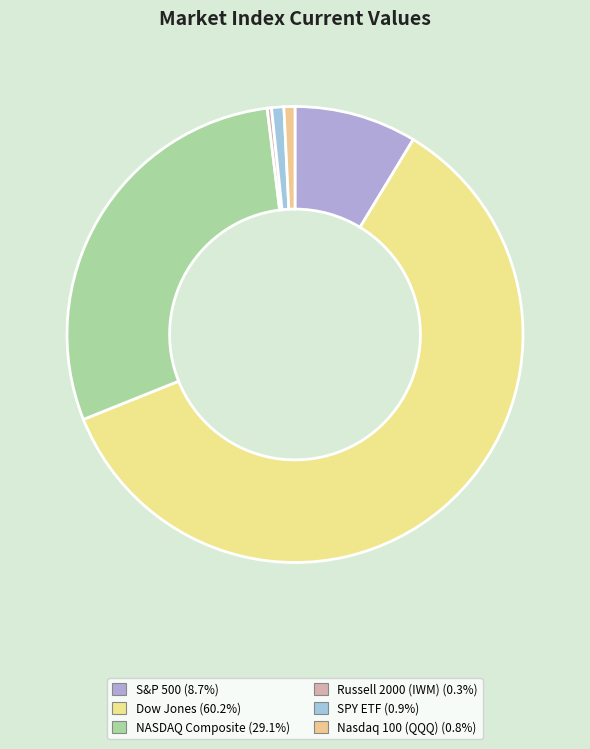

Count the number of slices in the pie.

6